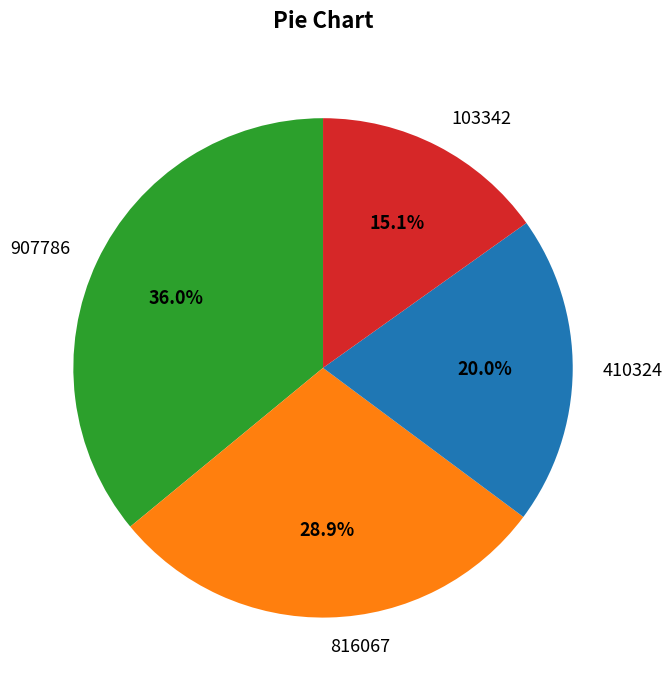

Combined, what portion of the pie is 410324 and 816067?

48.9%